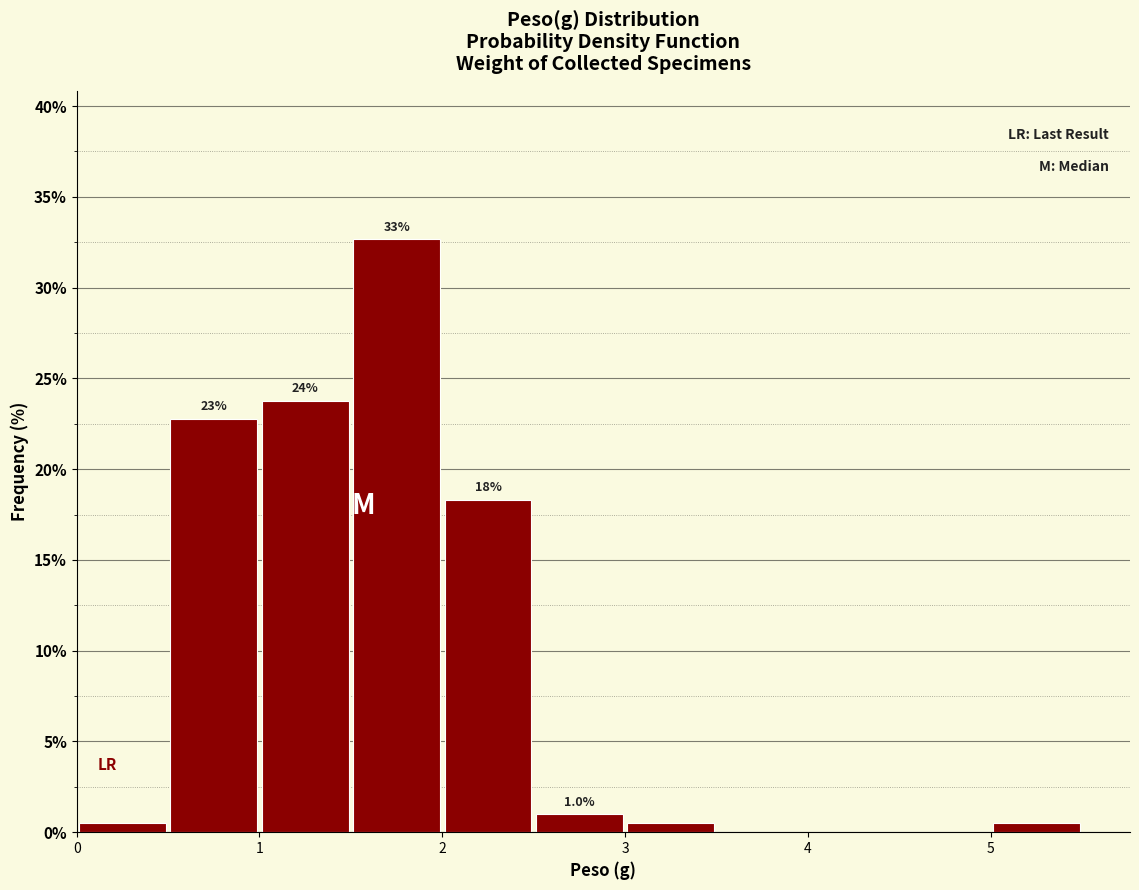

Which range on the x-axis has the tallest bar?

1.5 to 2.0